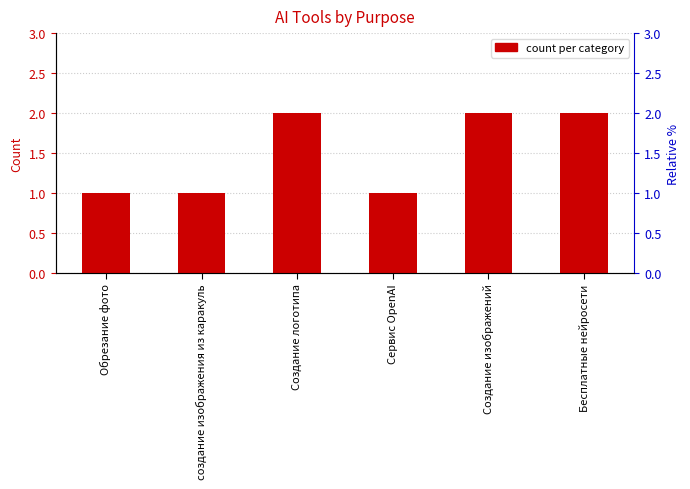

Are the bars grouped side by side (vs. stacked)?

No